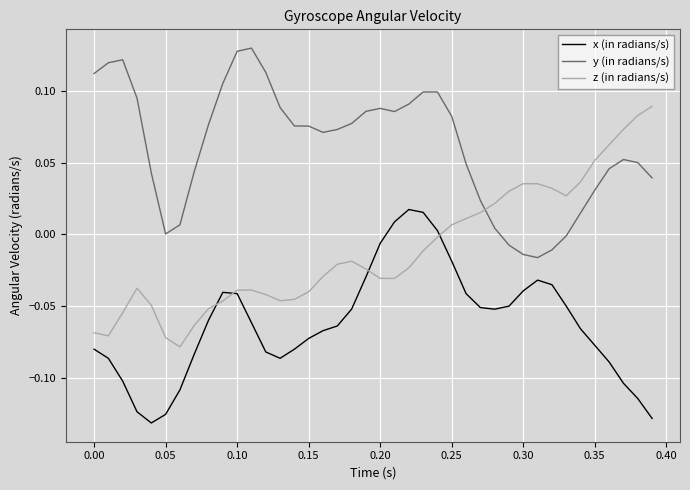

Rank the series by their average value, from lowest to highest.

x (in radians/s), z (in radians/s), y (in radians/s)